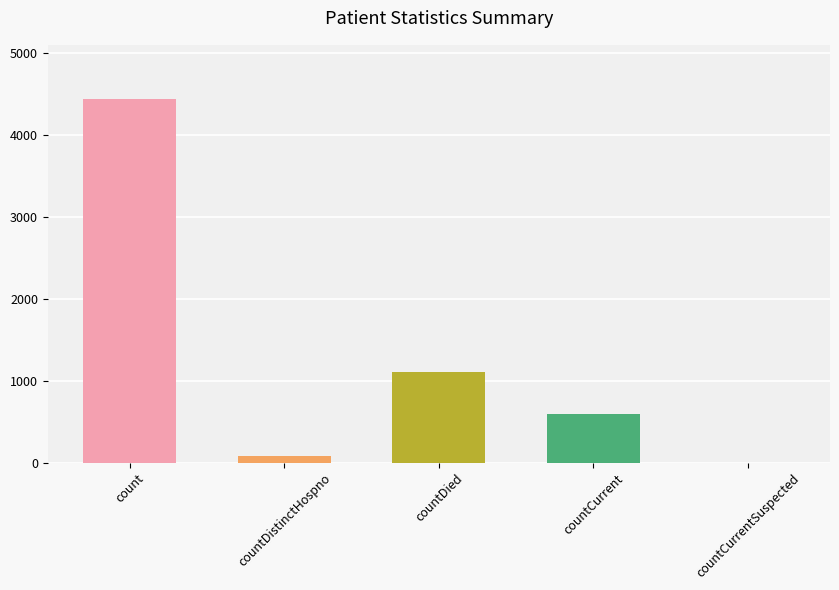

How many bars are there in total?

5